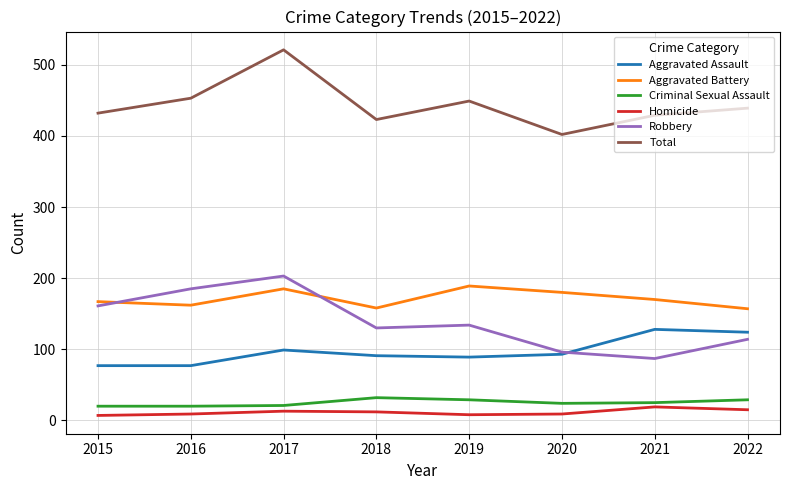

What is the difference between the second highest and minimum values in the Homicide series?

8